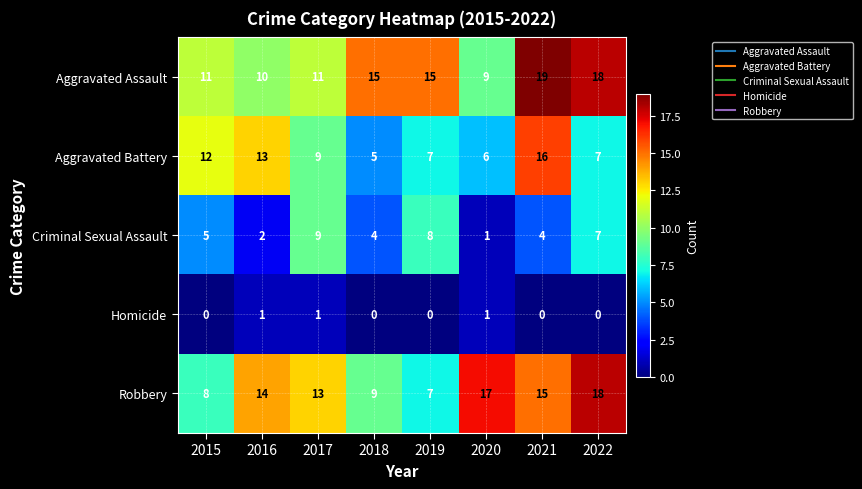

Between 2019 and 2020, which series saw the biggest shift?

Robbery